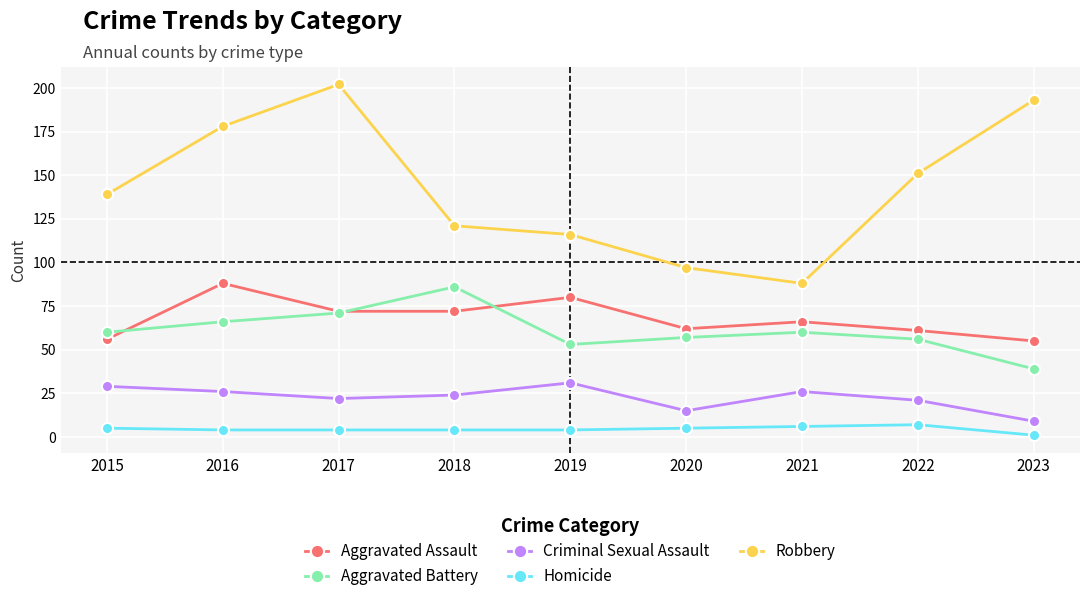

How many interior local valleys does the Criminal Sexual Assault series have?

2